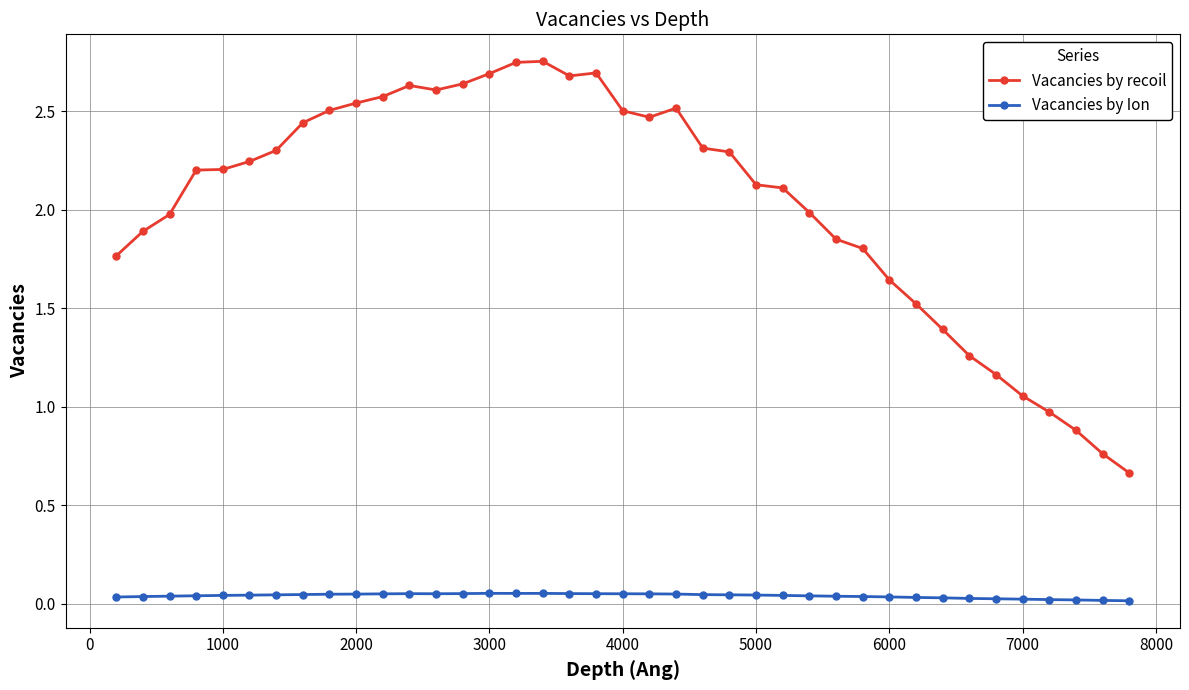

What is the difference between the maximum and second lowest values in the Vacancies by recoil series?

2.0